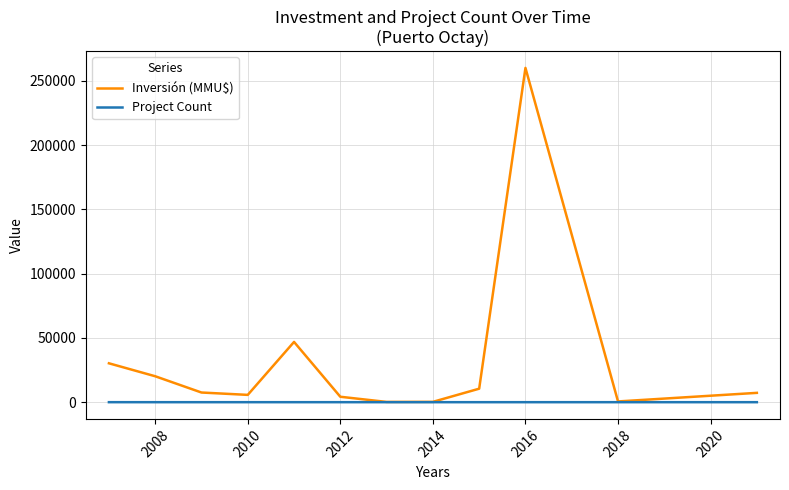

What is the maximum value for Inversión (MMU$)?

260000